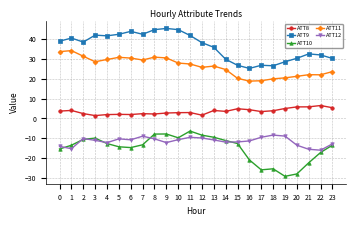

Which series changed the most between 10 and 18?

ATT9